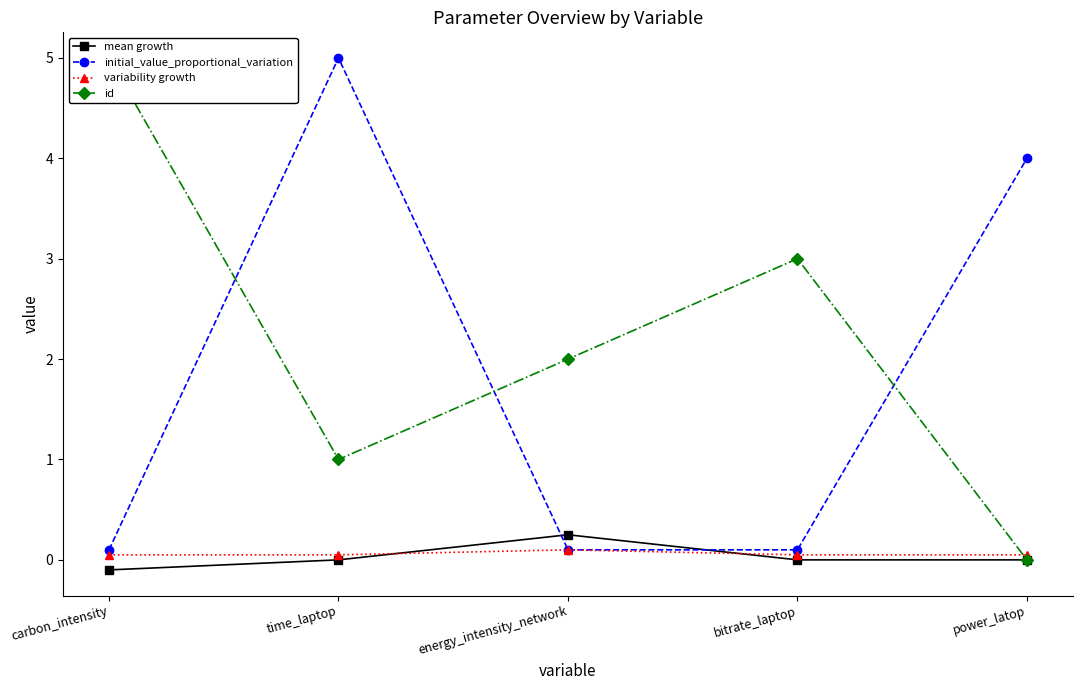

How many times do initial_value_proportional_variation and mean growth cross each other?

2